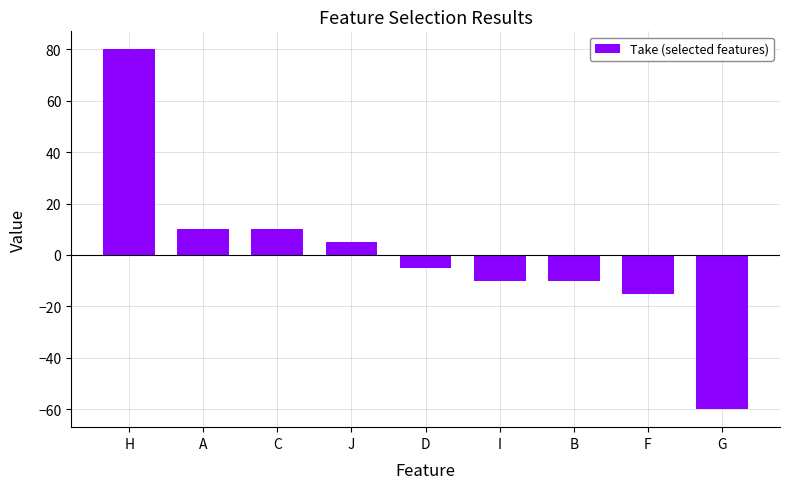

What is the minimum value shown in the chart?

-60